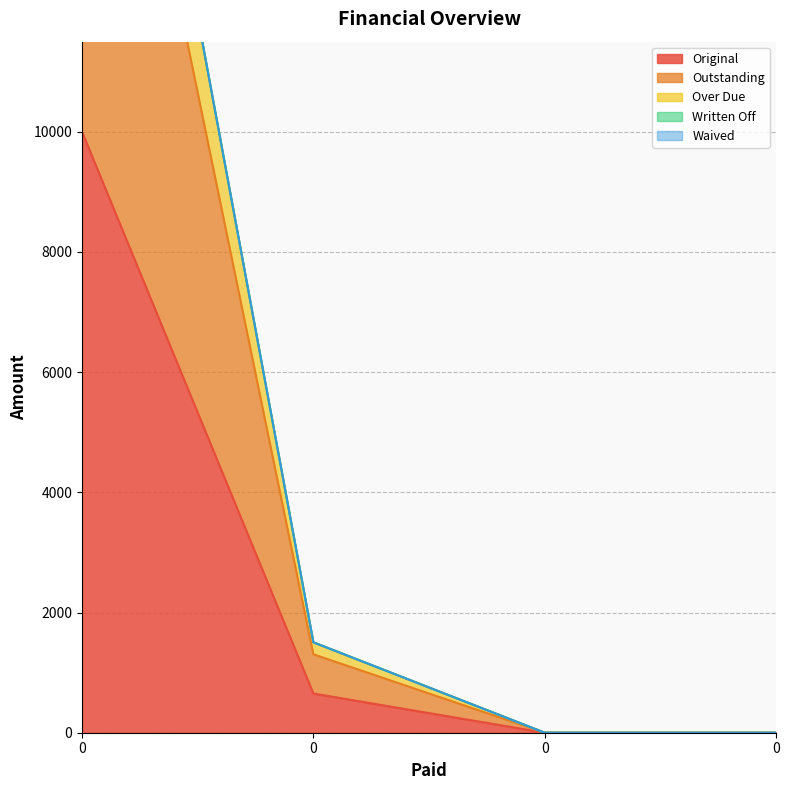

True or false: Original and Over Due intersect in this chart.

False